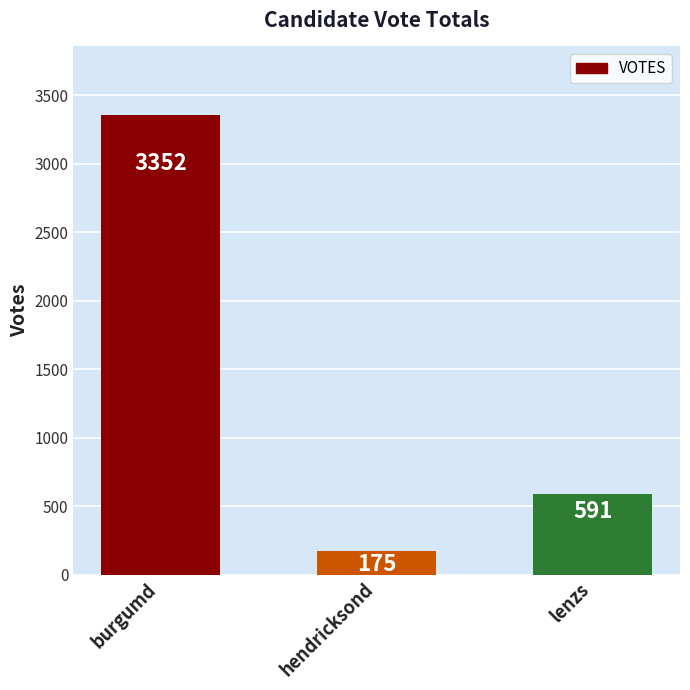

Between burgumd and hendricksond, which is larger?

burgumd